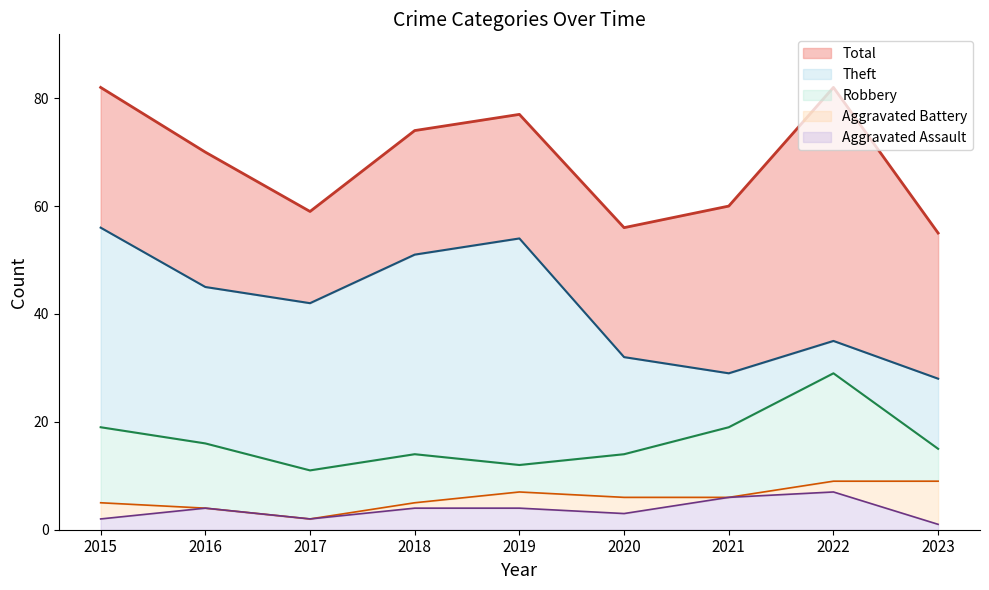

True or false: Theft and Aggravated Assault intersect in this chart.

False